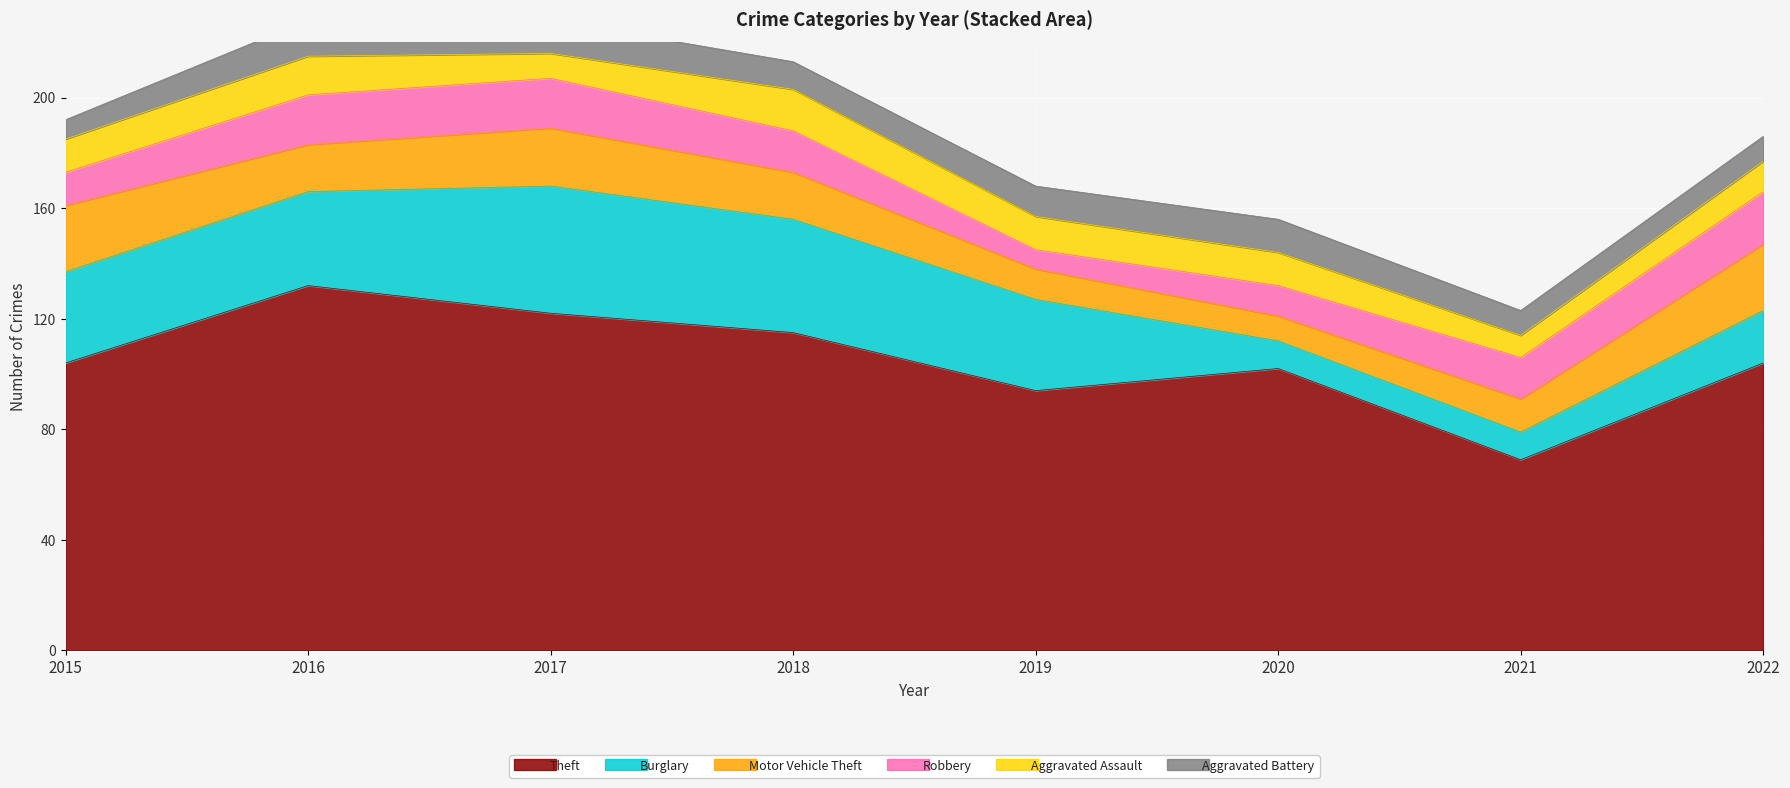

True or false: Aggravated Assault and Motor Vehicle Theft intersect in this chart.

True